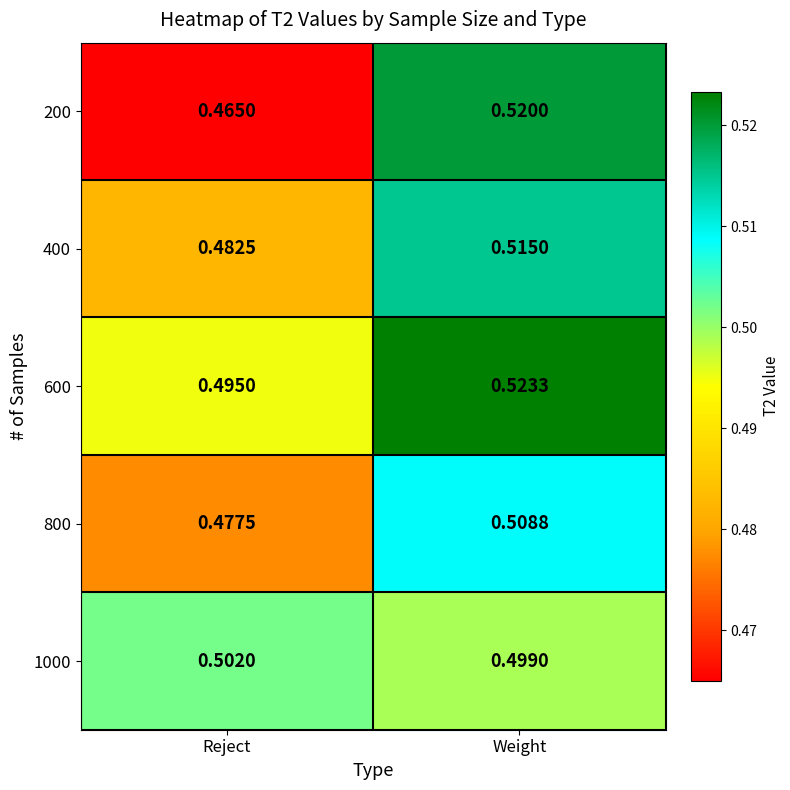

At which category does the chart reach its minimum across all series?

Reject